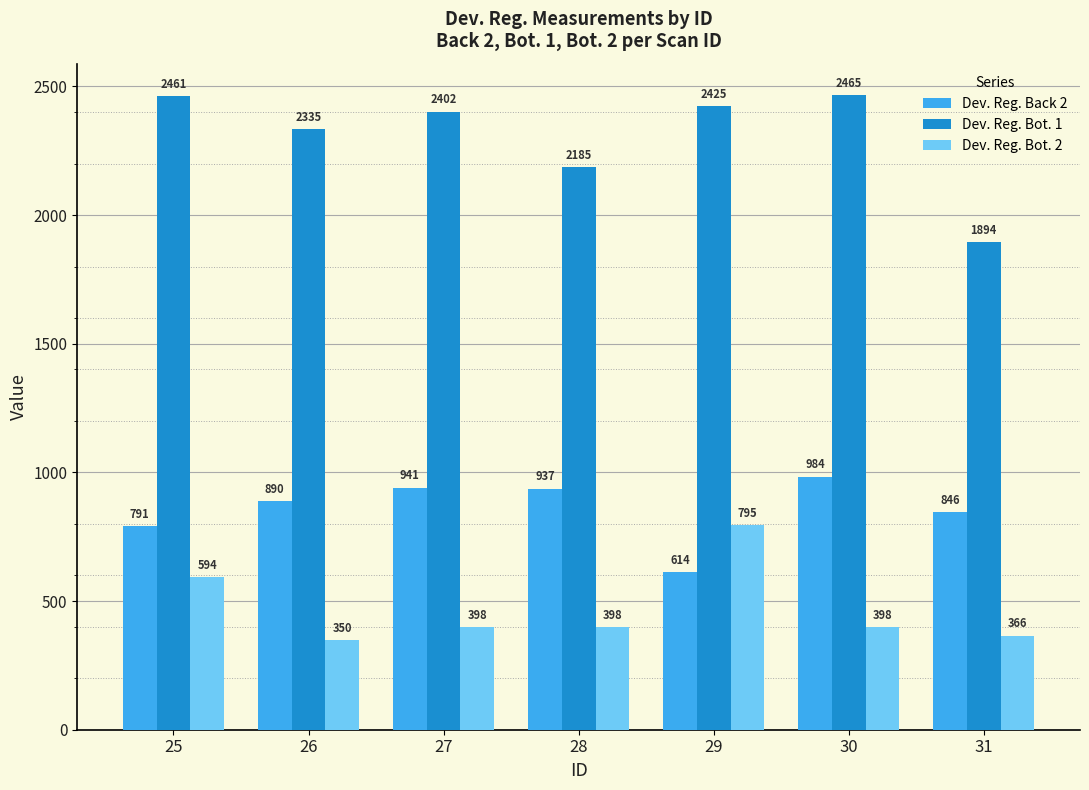

What is the total value across all series at 28?

3520